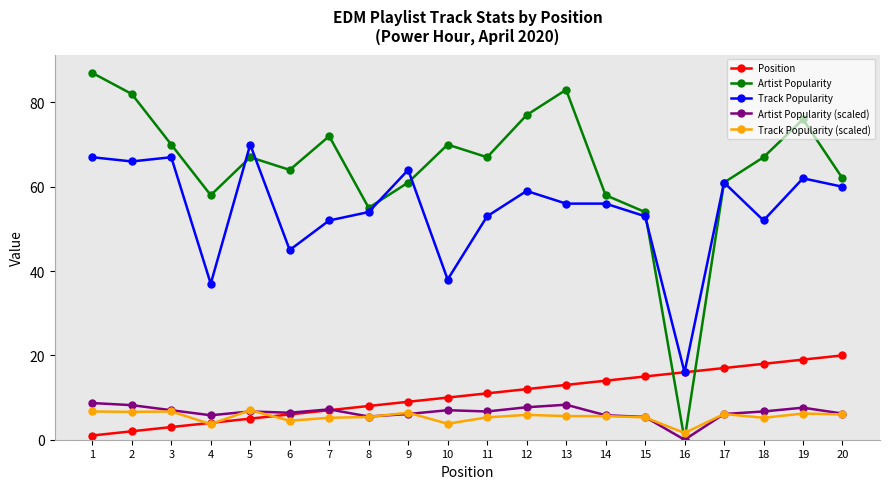

Which series changed the most between 1 and 14?

Artist Popularity